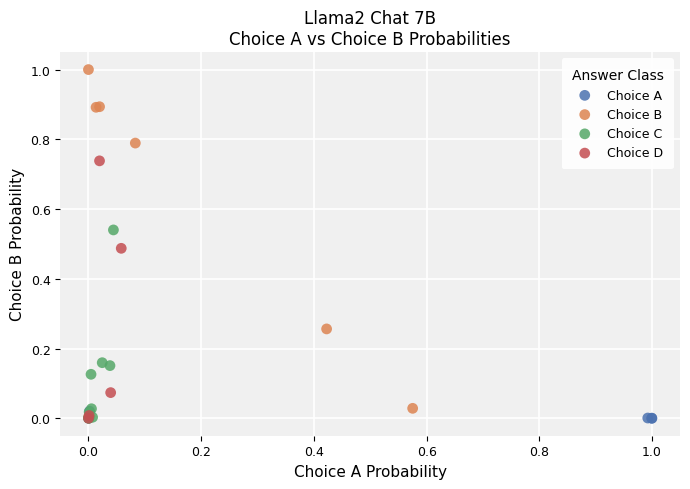

Which series reaches the maximum Y coordinate?

Choice B